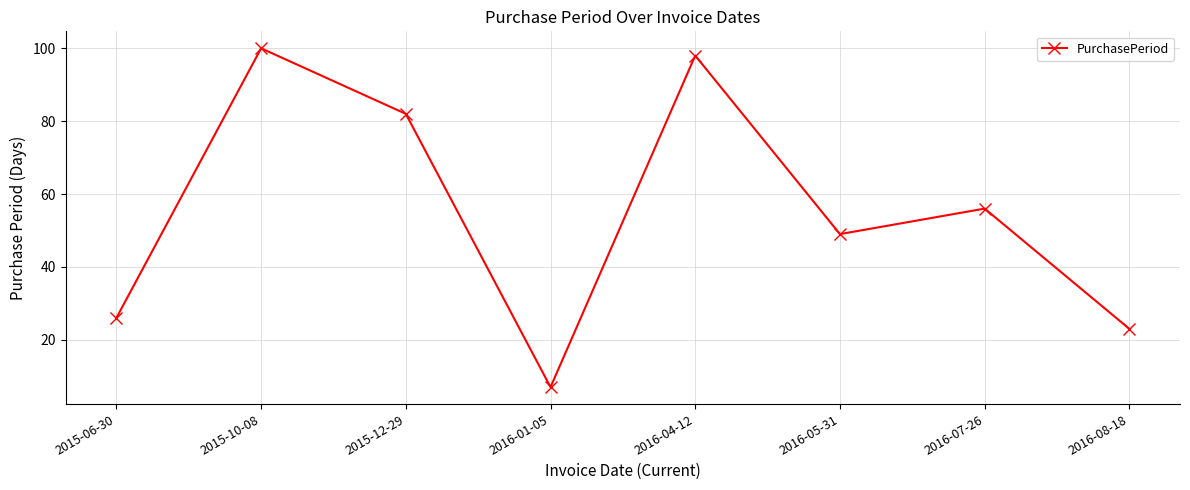

What is the difference between the maximum and minimum values?

93